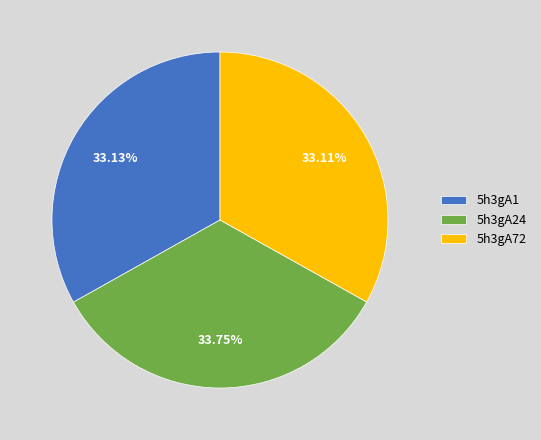

Is the sum of 5h3gA24 and 5h3gA72 greater than half?

Yes